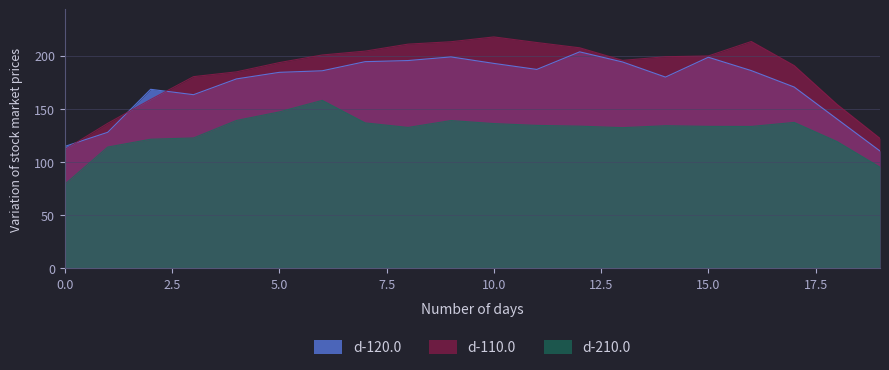

What is the sum of all d-210.0 values?

2577.7